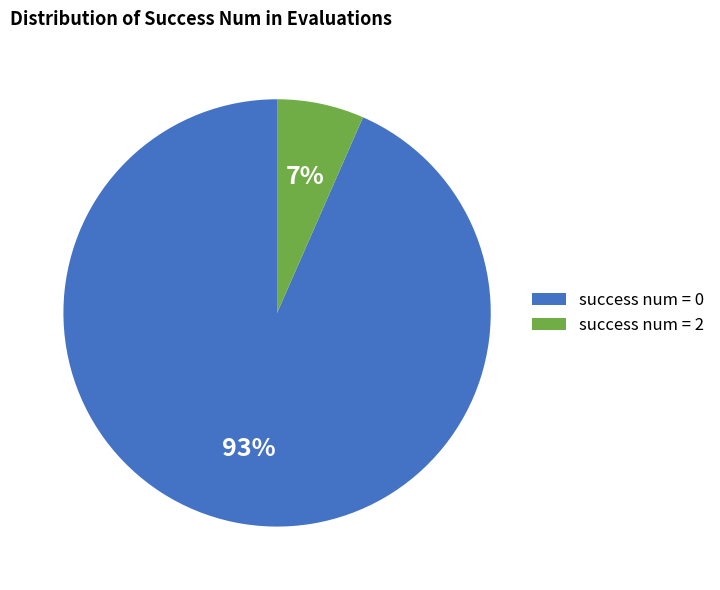

Is success num = 2 the majority of the pie?

No